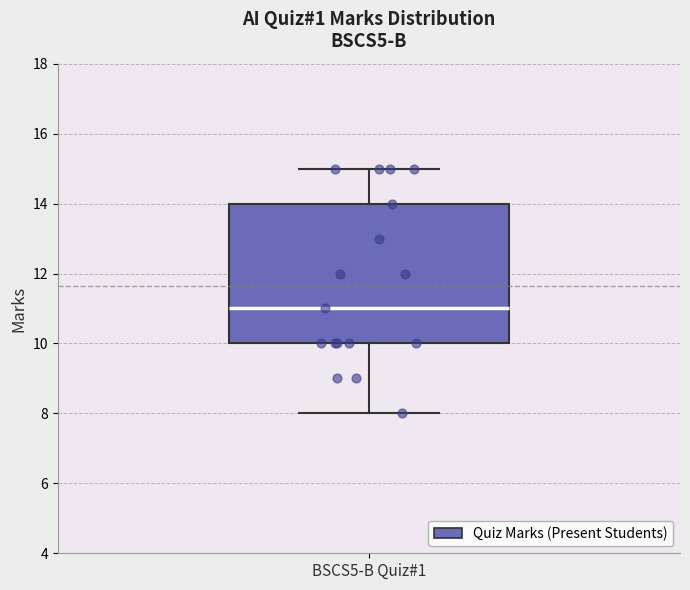

Transcribe this box plot: give where the median line is, the range the box spans, and where the two whiskers end, as read against the y-axis. The values are not printed on the chart, so give them approximately, as read against the axis.

median 11, box 10 to 14, whiskers 8 to 15